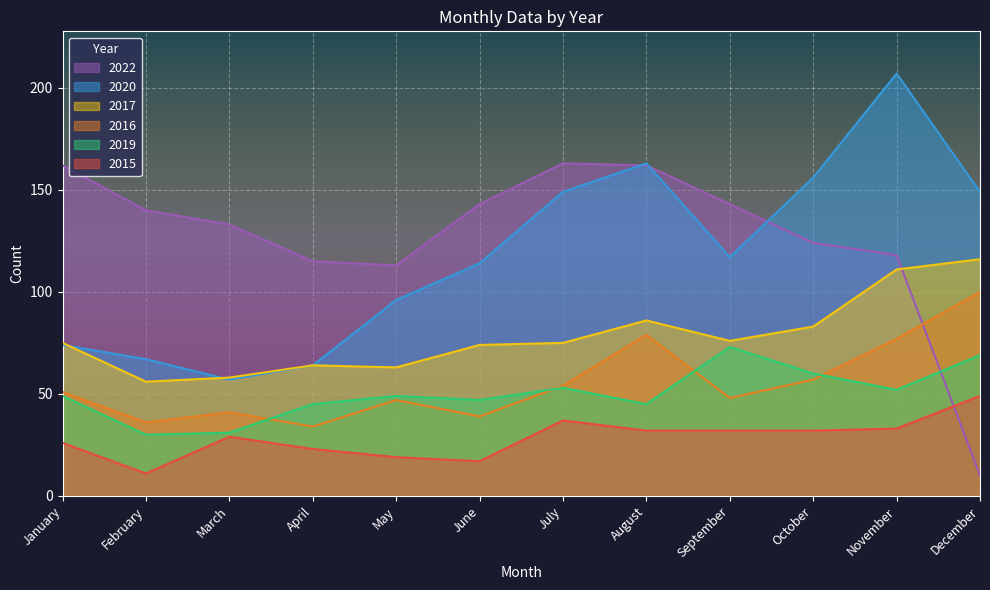

True or false: 2019 and 2017 cross at least once.

False